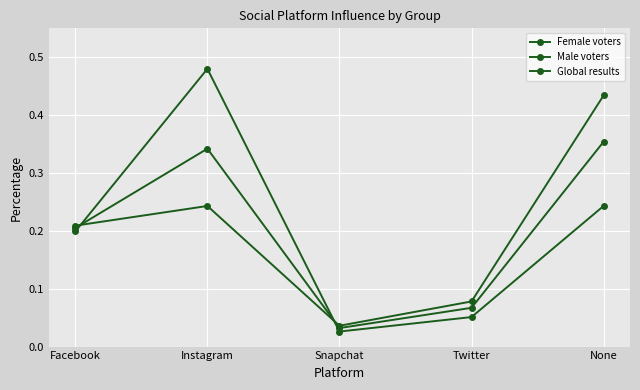

The value of Global results at Twitter is 0.1. True or false?

False